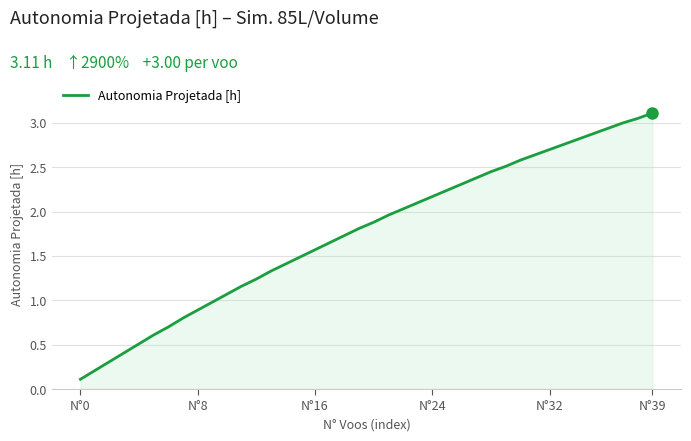

What is the greatest value displayed?

3.1